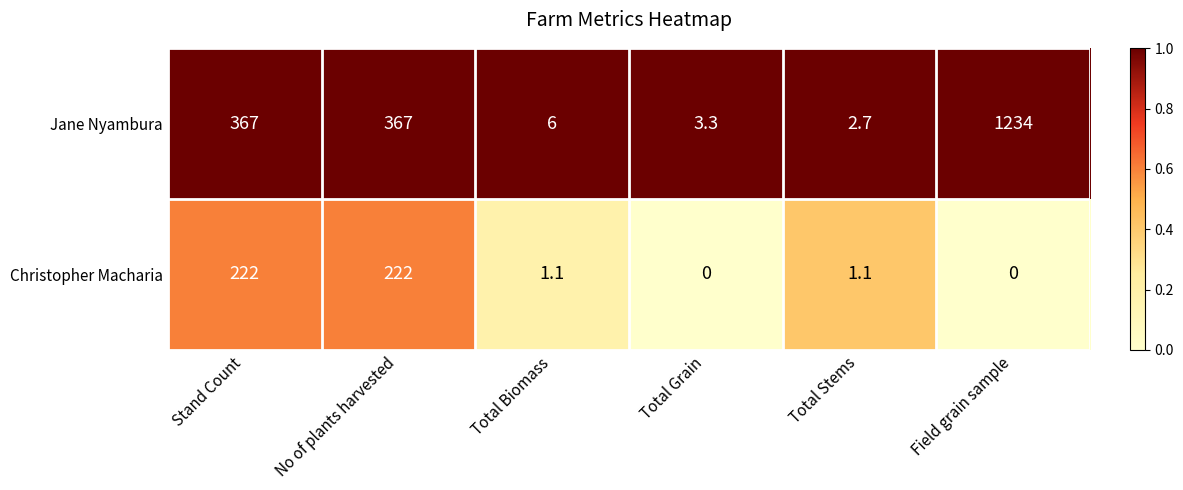

Which series has the widest spread of values?

Jane Nyambura